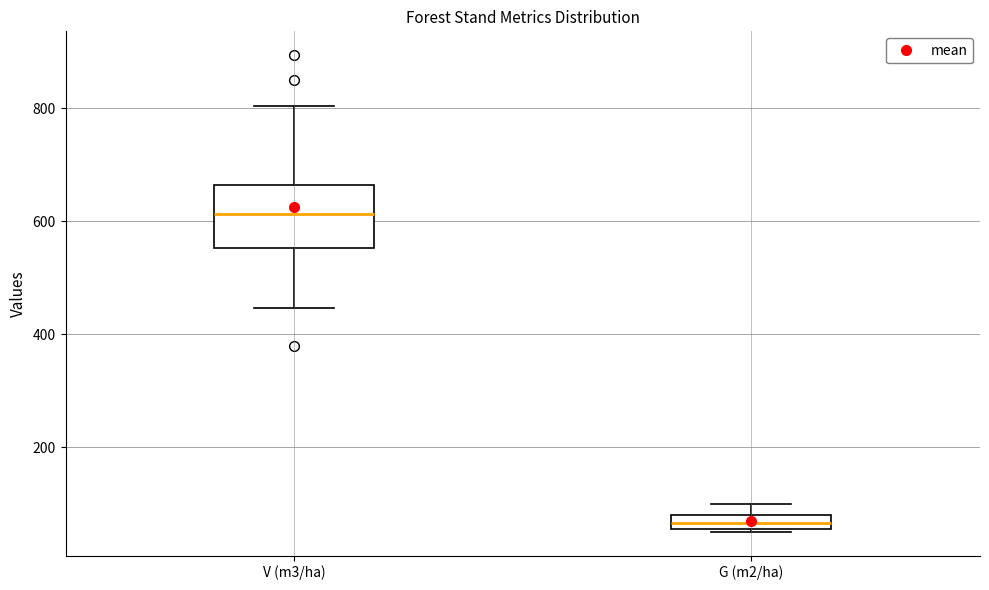

Where is the upper edge of the box for G (m2/ha) on the y-axis? The values are not printed on the chart, so give them approximately, as read against the axis.

80